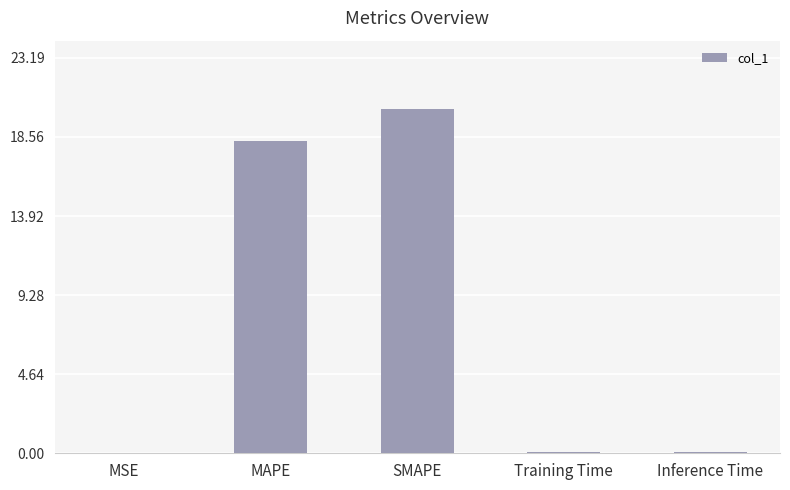

Are the bars horizontal?

No